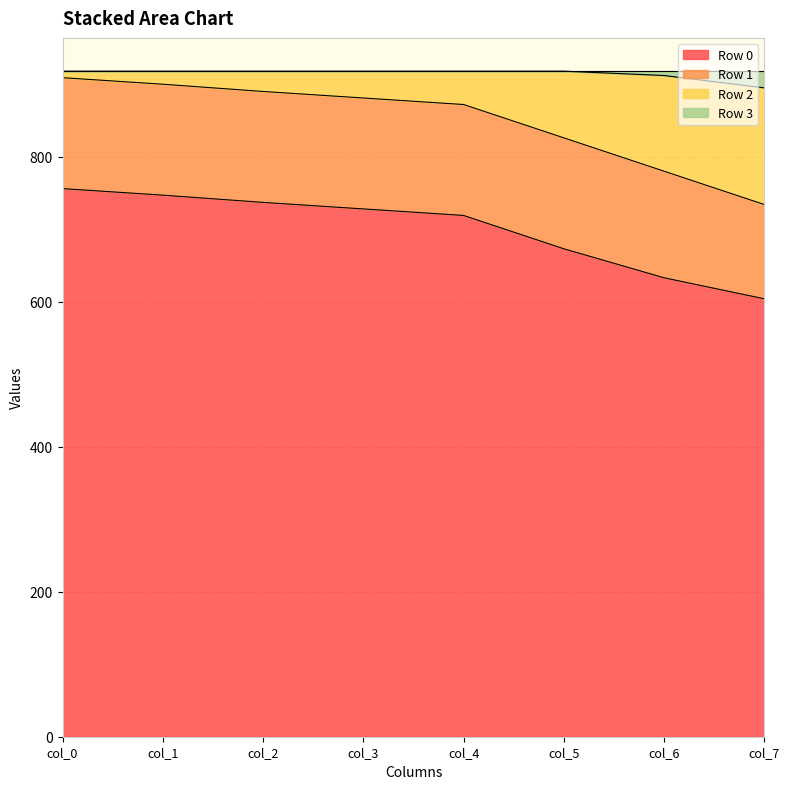

Which series has the widest spread of values?

Row 2